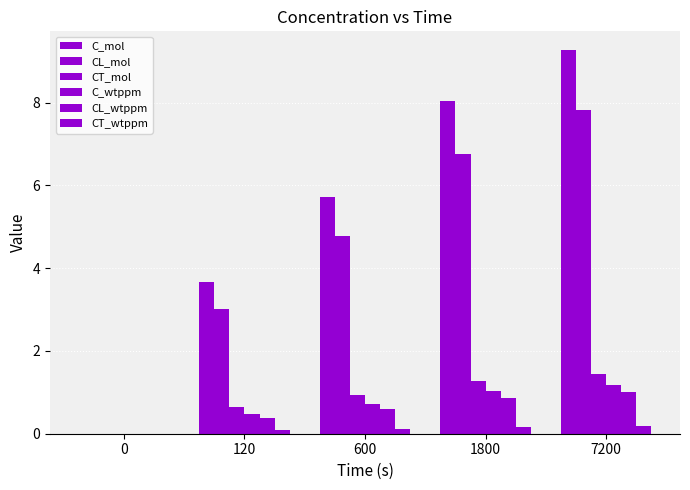

Between 600 and 7200, which series saw the biggest shift?

C_mol